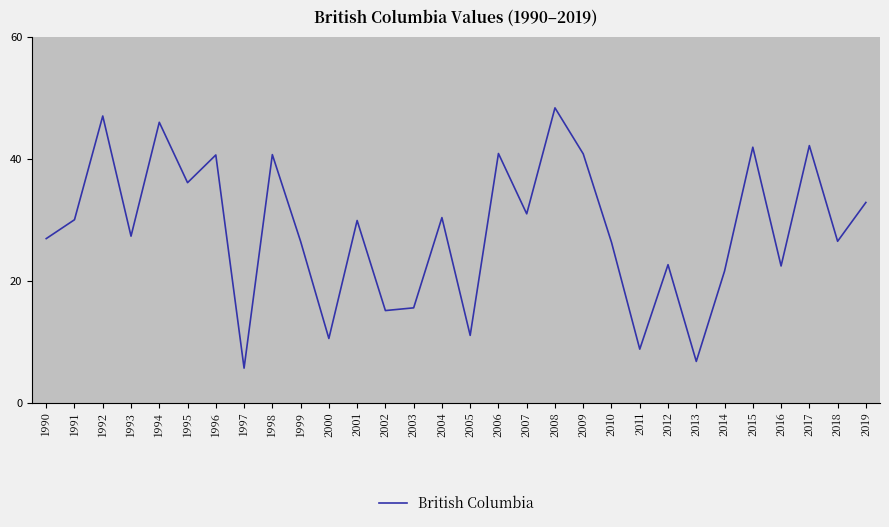

What is the sum of all values?

851.4